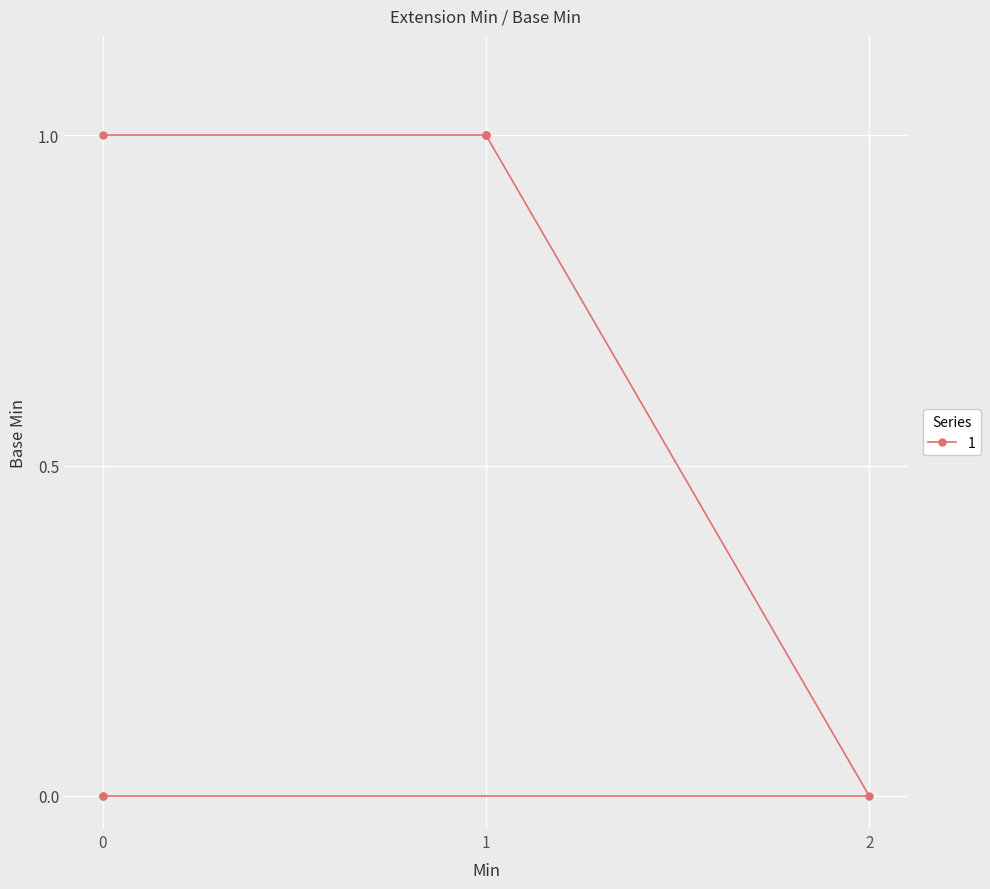

What is the difference between the maximum and second lowest values?

1